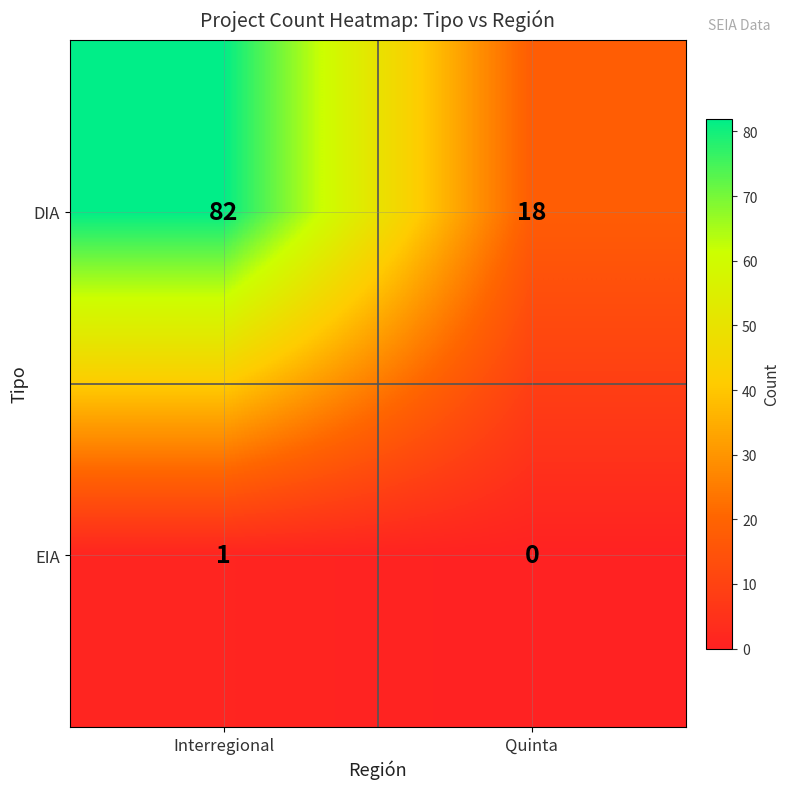

The value of EIA at Quinta is 0. True or false?

True